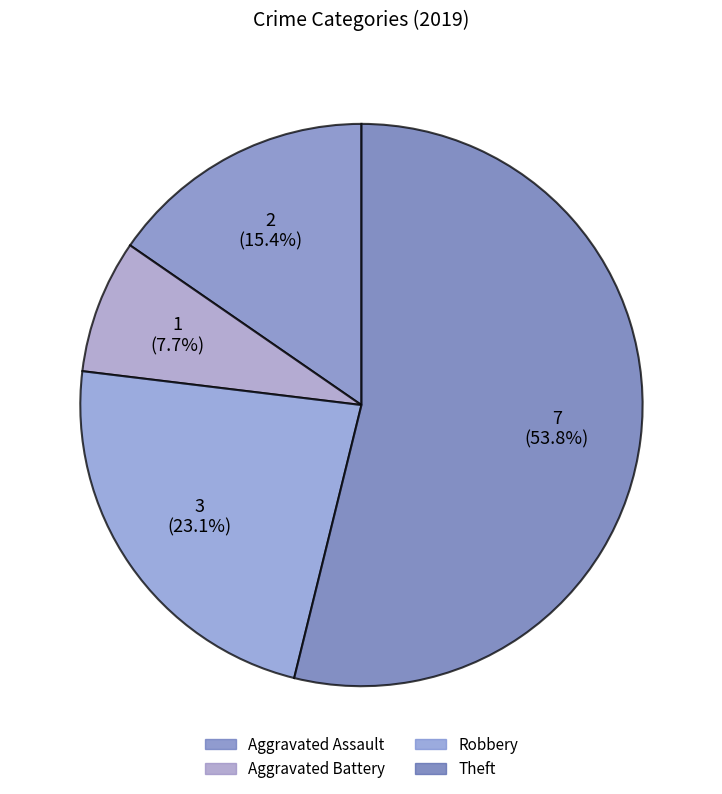

Which has a higher value, Theft or Aggravated Assault?

Theft